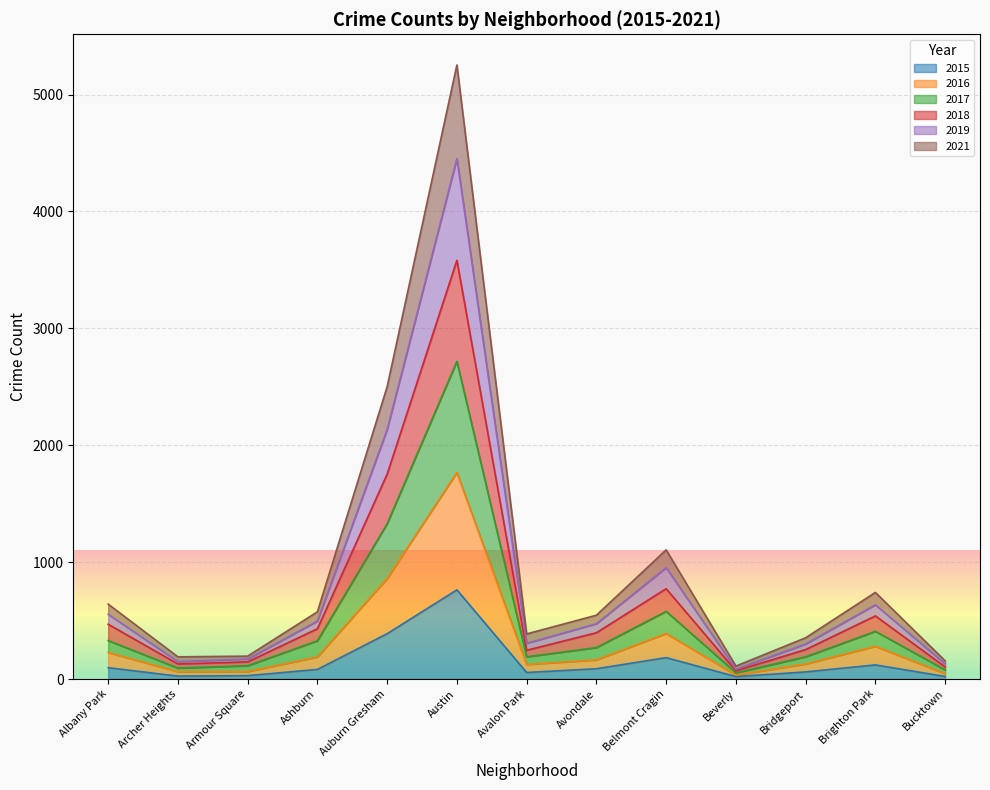

What is the label of the 10th point from the right?

Ashburn